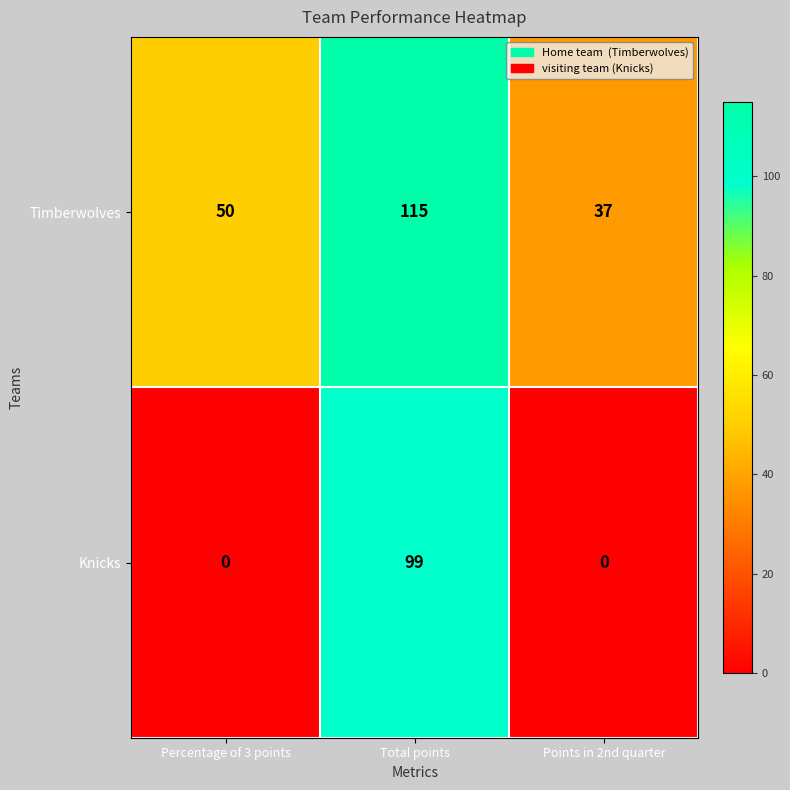

Which label corresponds to the largest value in the chart?

Total points